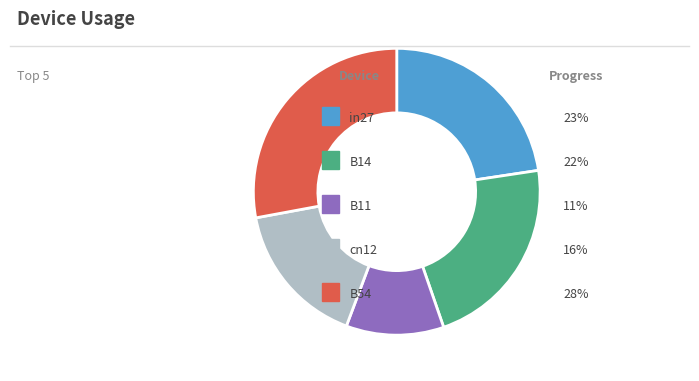

Does any single category account for the majority?

No